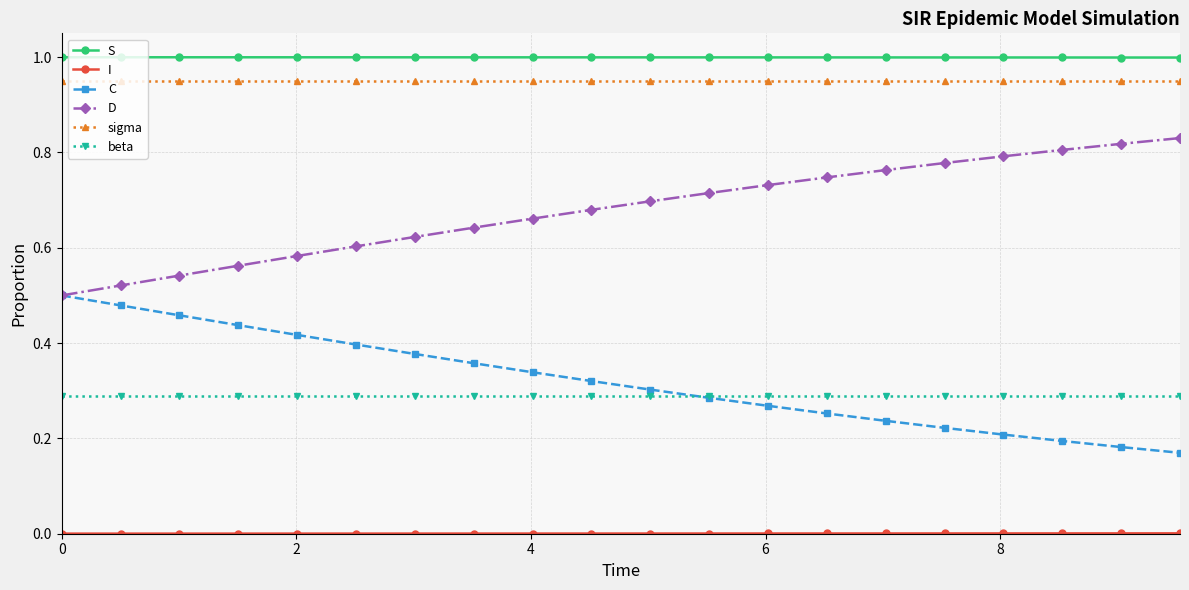

True or false: S and C intersect in this chart.

False